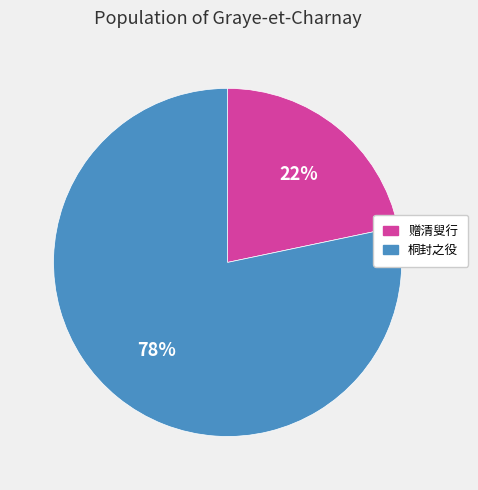

Does any single category account for the majority?

Yes